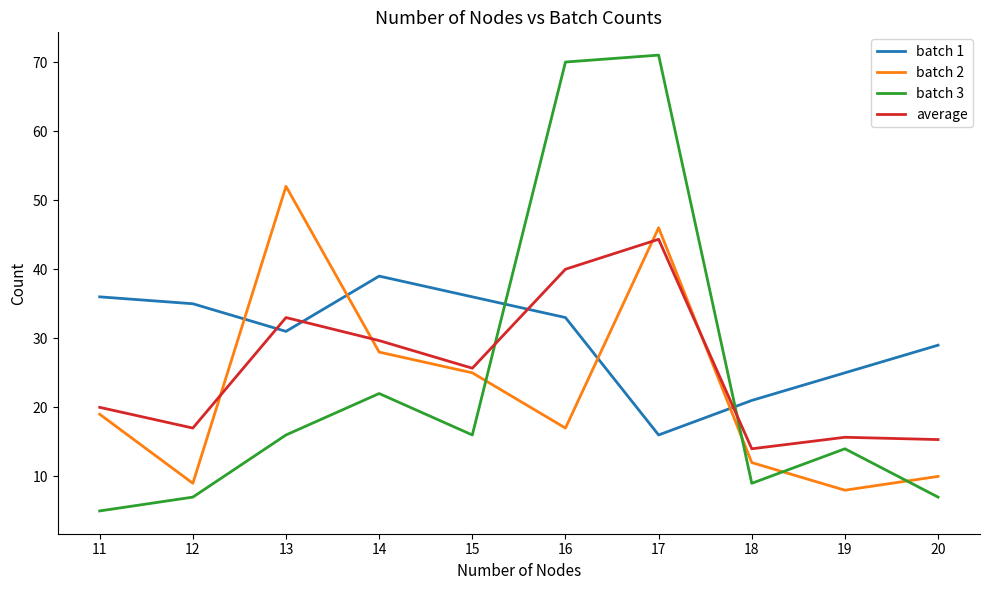

True or false: batch 2 has a value of 16.2 at 18.

False